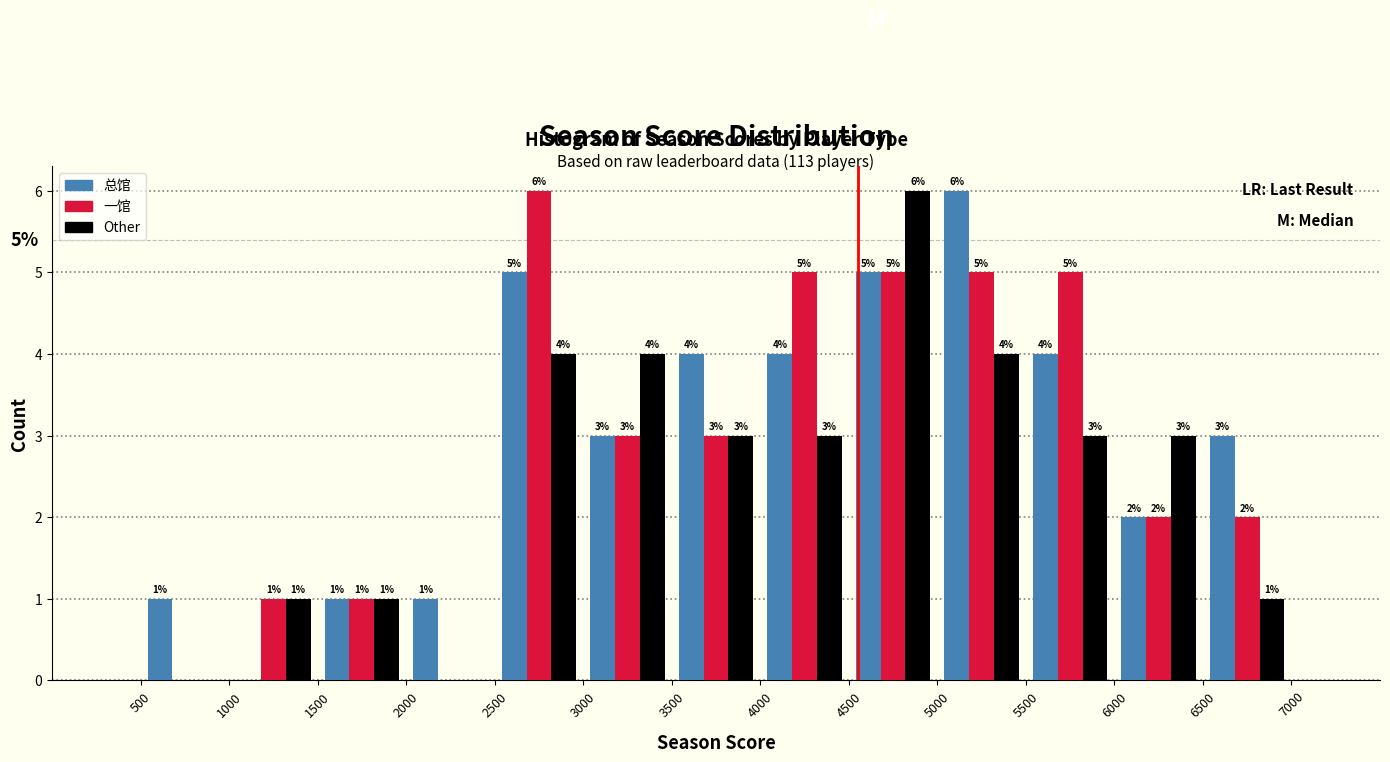

In the 一馆 series, which range on the x-axis has the tallest bar?

2500 to 3000